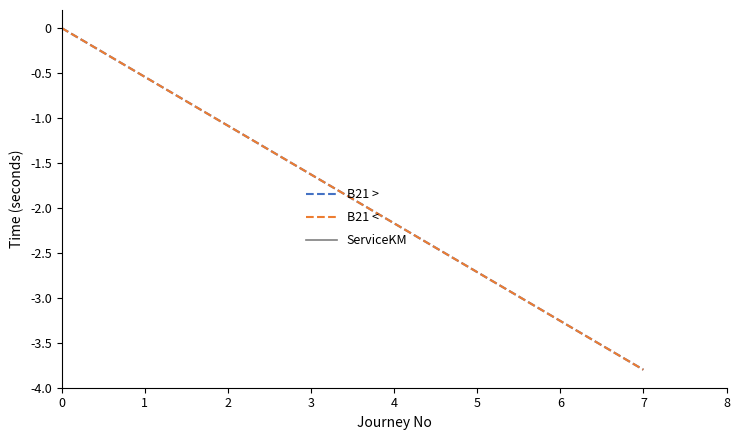

What is the minimum value for B21 <?

-3.8